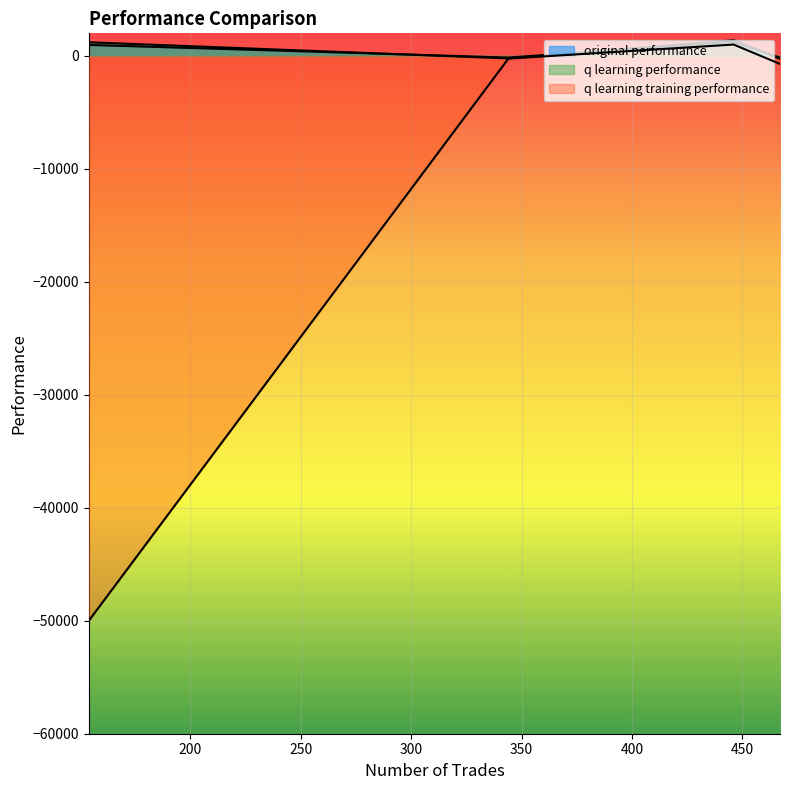

The q learning performance series shows 1336.9 at 344. True or false?

False